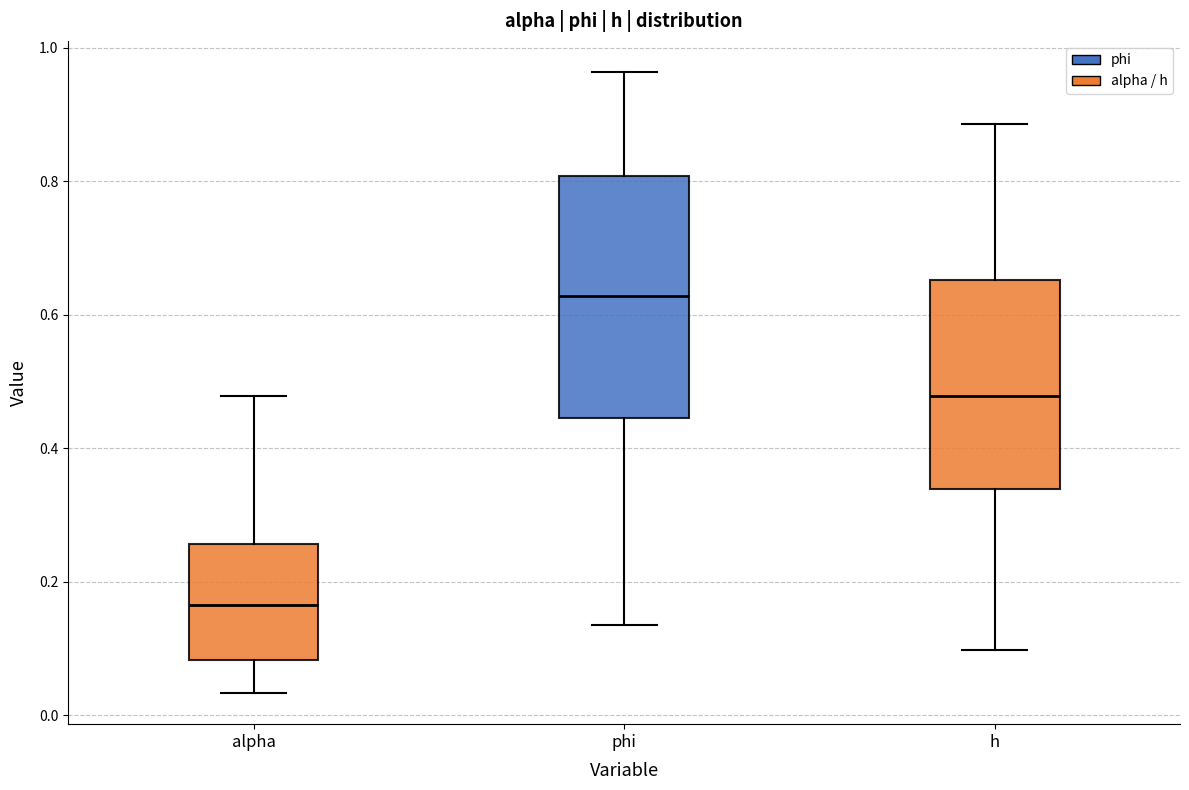

Reading left to right, transcribe this box plot: for each box, give where its median line is, the range the box spans, and where its two whiskers end, as read against the y-axis. The values are not printed on the chart, so give them approximately, as read against the axis.

alpha: median 0.16, box 0.08 to 0.26, whiskers 0.04 to 0.48
phi: median 0.62, box 0.44 to 0.80, whiskers 0.14 to 0.96
h: median 0.48, box 0.34 to 0.66, whiskers 0.10 to 0.88